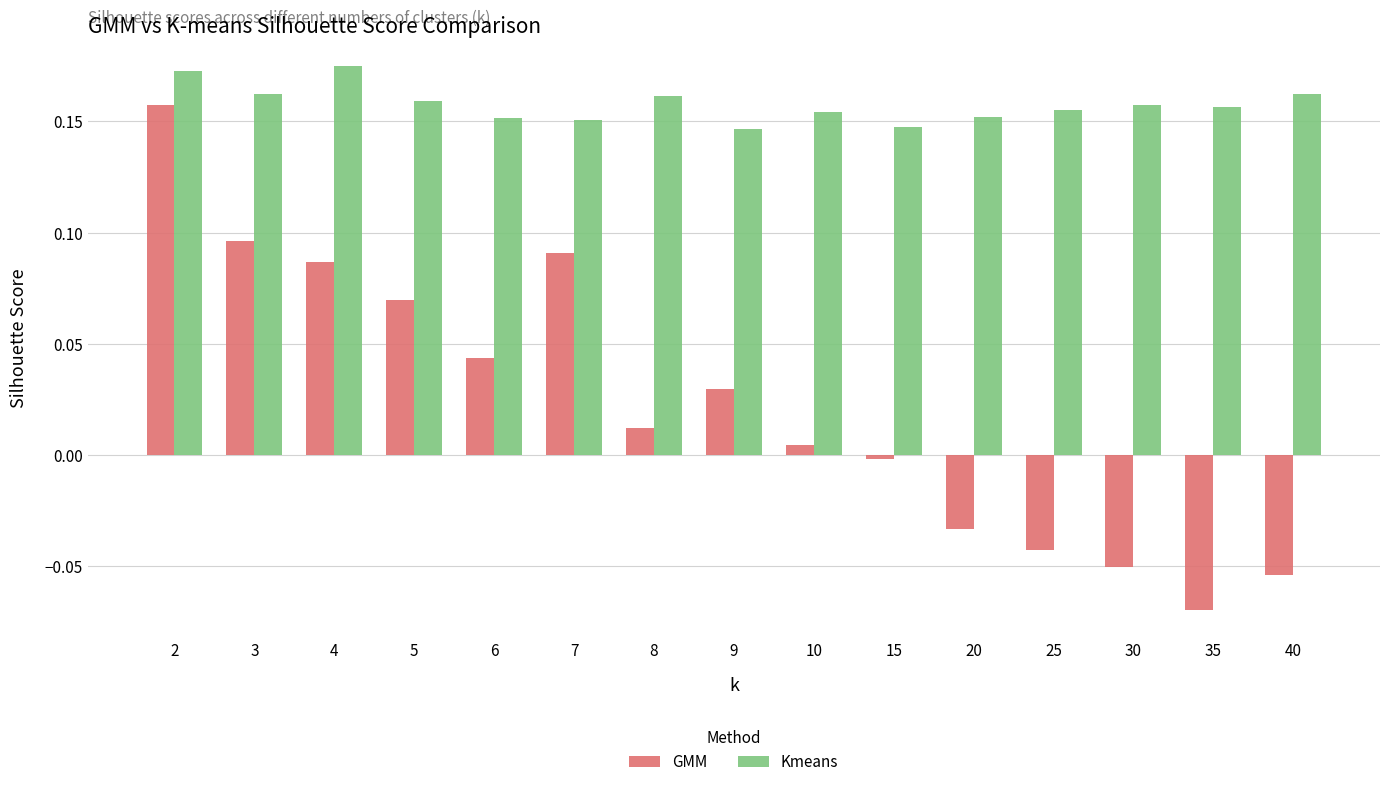

How many values in the GMM series are below 0?

6